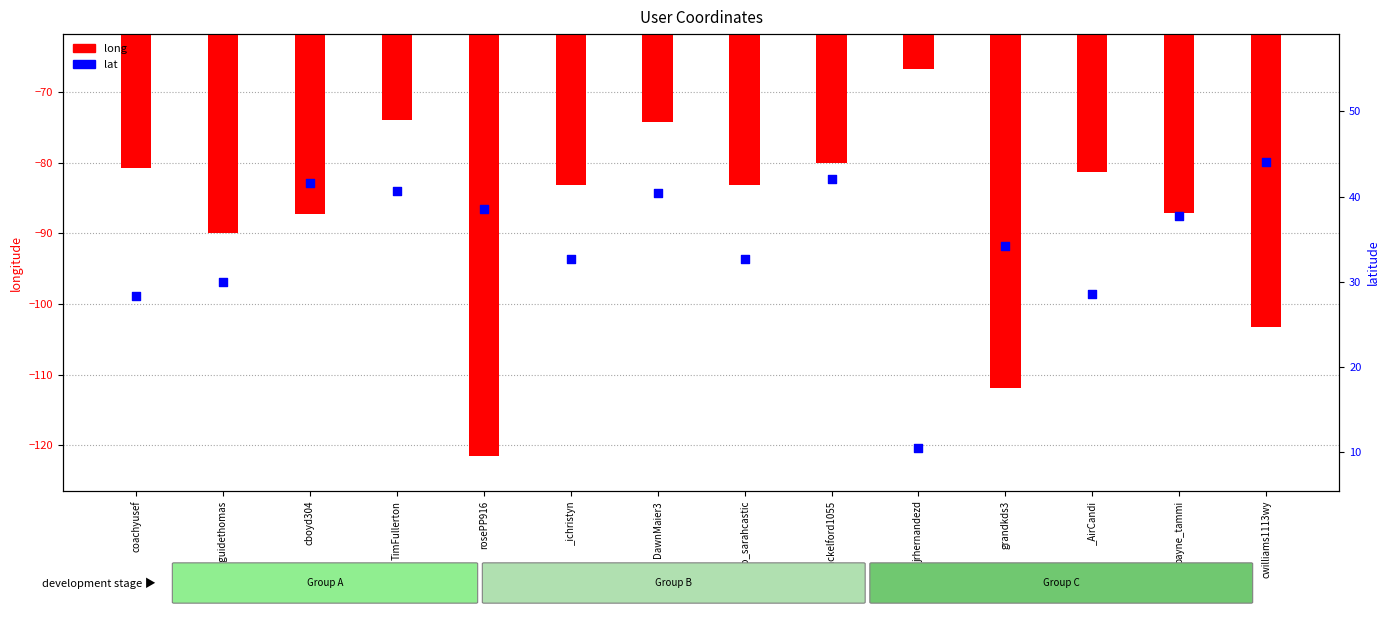

Which series has the largest total across all categories?

lat